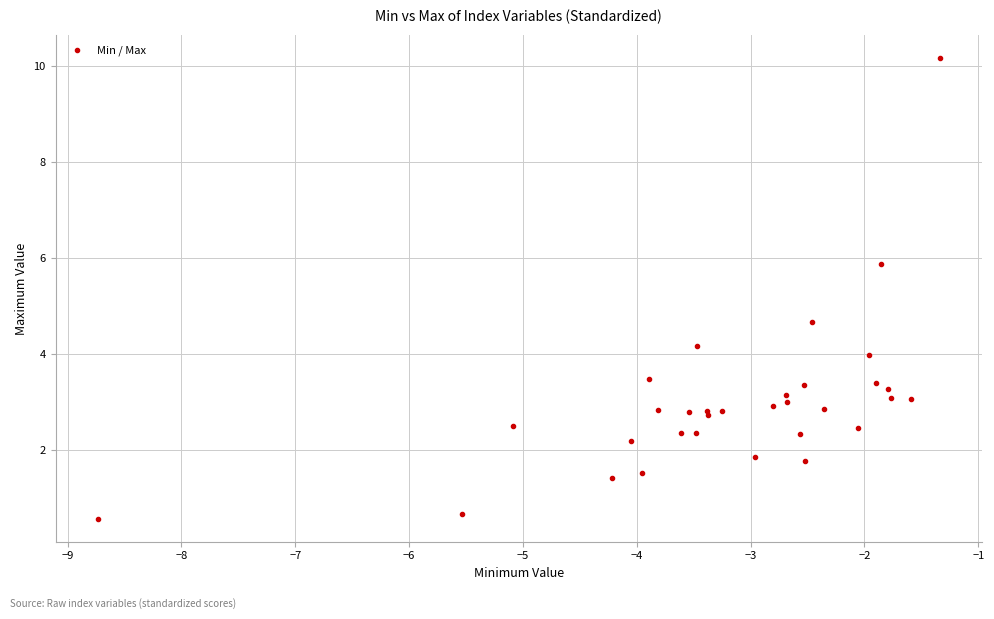

What Y value in the scatter plot is closest to 5?

4.7